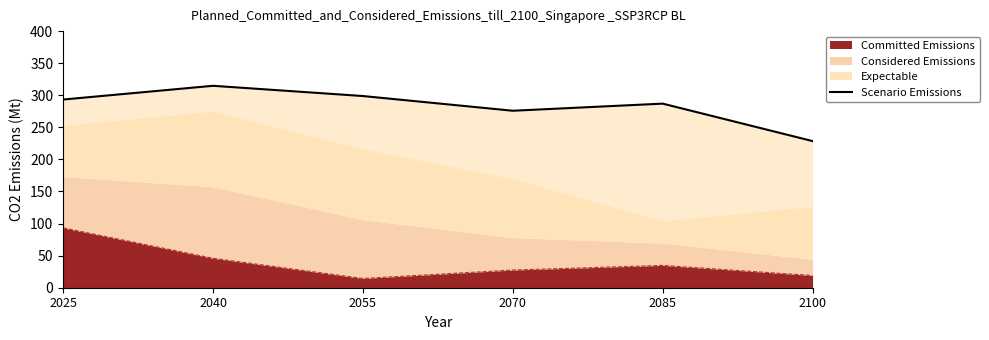

Reading right to left, transcribe all the data shown in this chart.

228.6	287.0	275.9	298.8	314.8	293.3